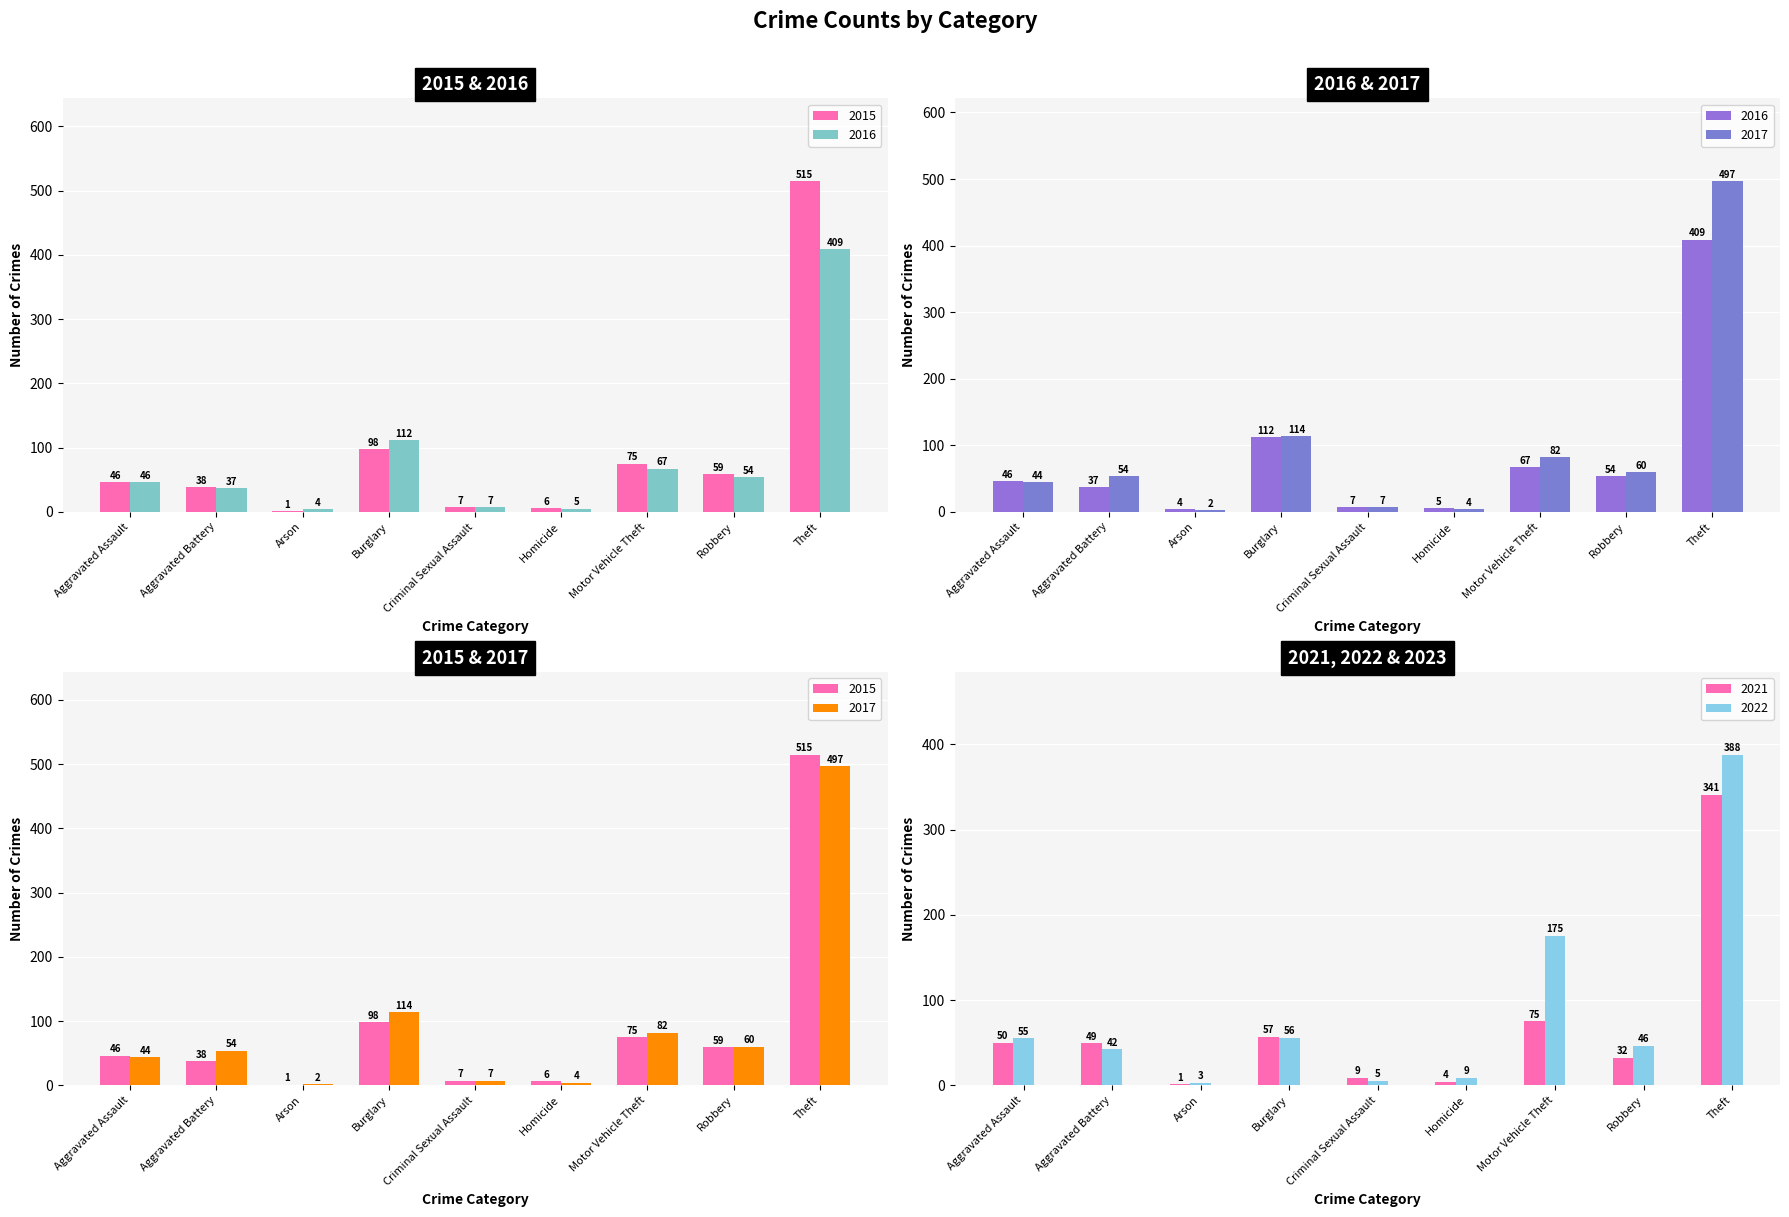

What is the difference between the highest and lowest values at Homicide?

5